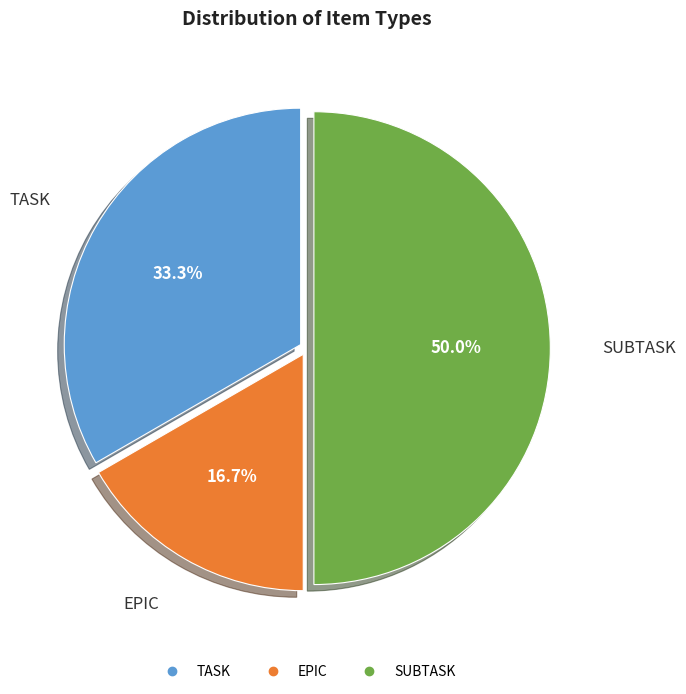

Does EPIC represent more than half of the total?

No